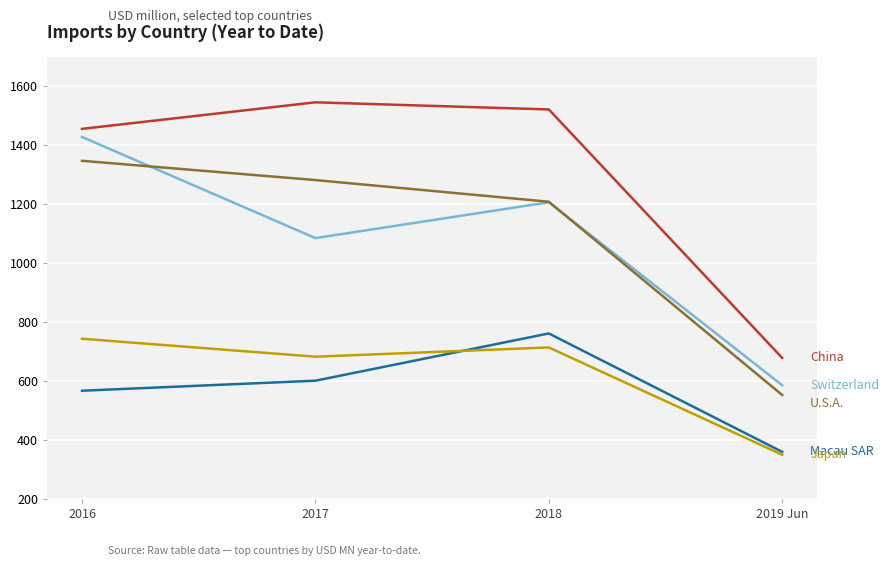

What is the spread (max minus min) of values at 2017?

944.7